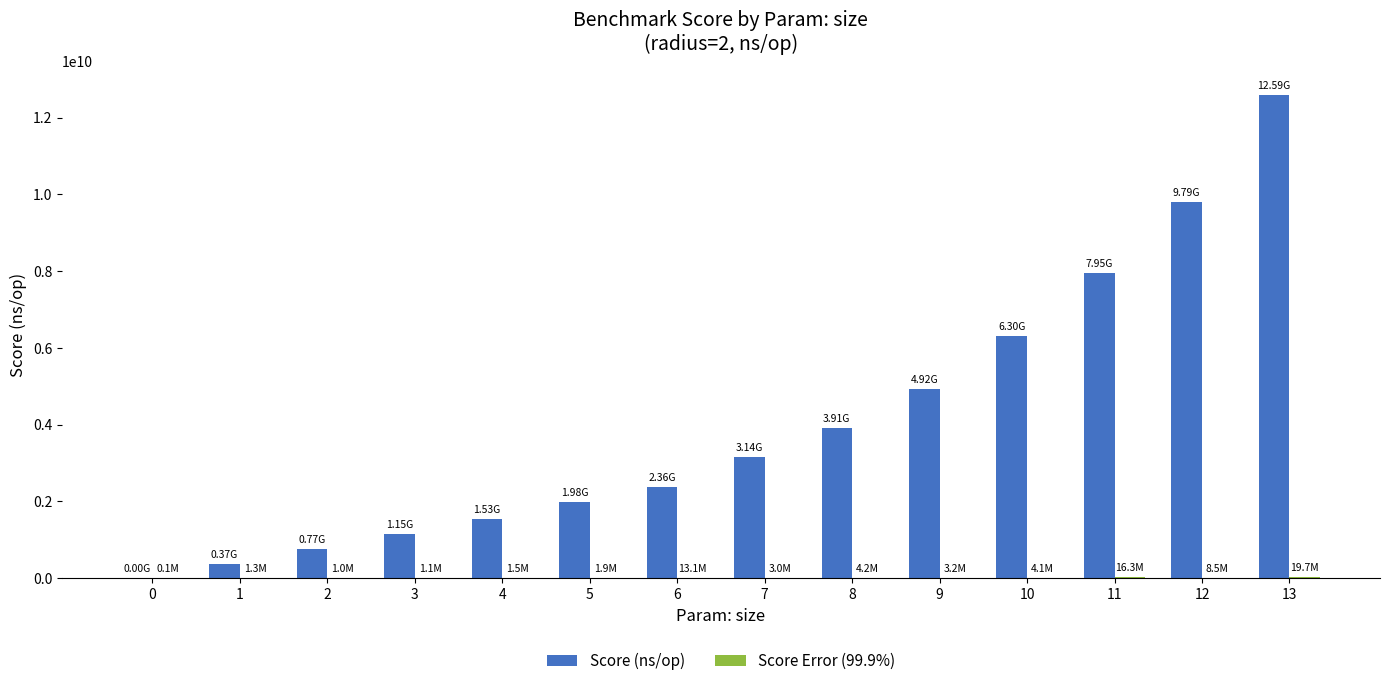

Which series has the largest total across all categories?

Score (ns/op)